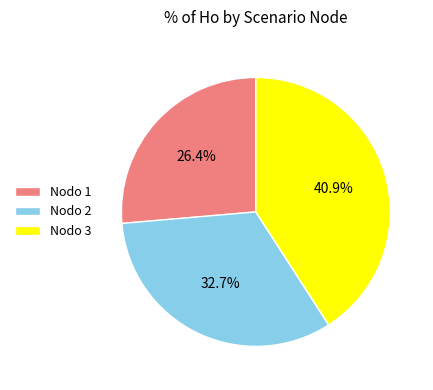

How many segments does this pie chart have?

3